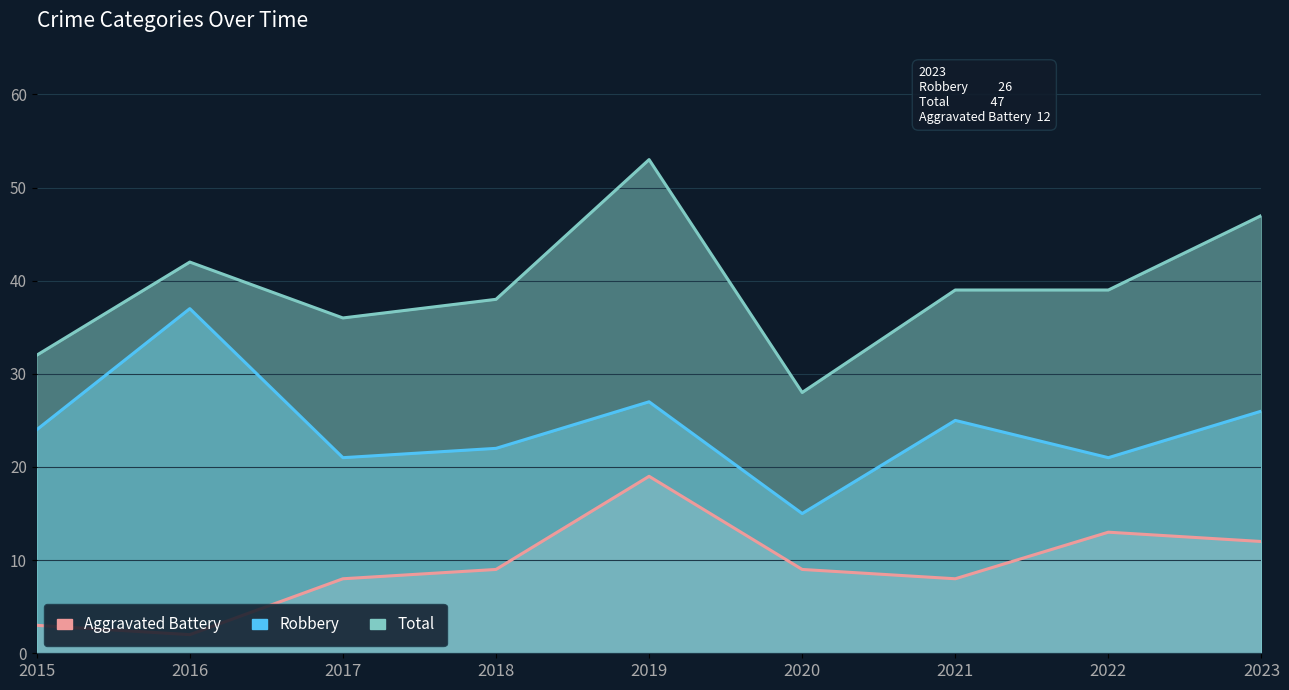

How many interior local valleys does the Total series have?

2